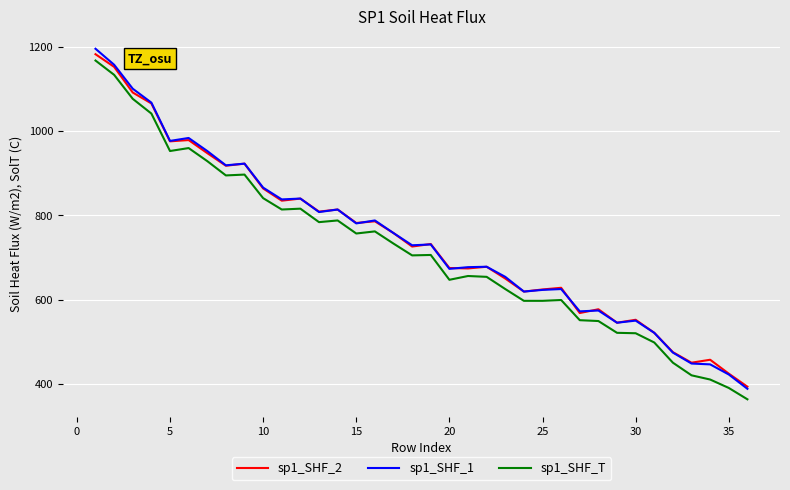

True or false: sp1_SHF_T and sp1_SHF_1 intersect in this chart.

False